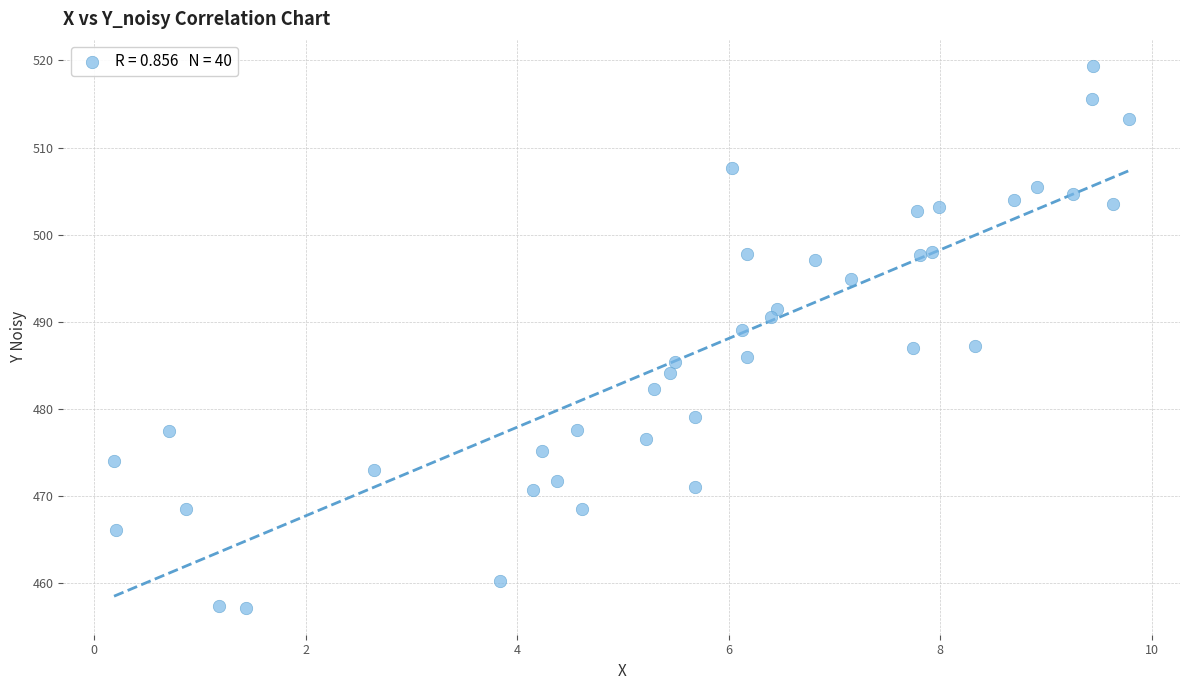

What is the range of X values (max minus min)?

9.6